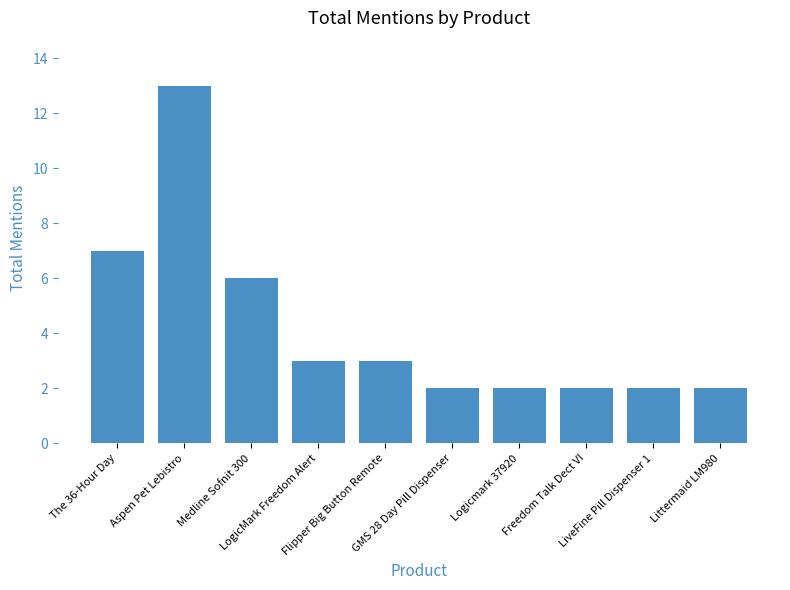

What is the change in value from Aspen Pet Lebistro to LogicMark Freedom Alert?

-10